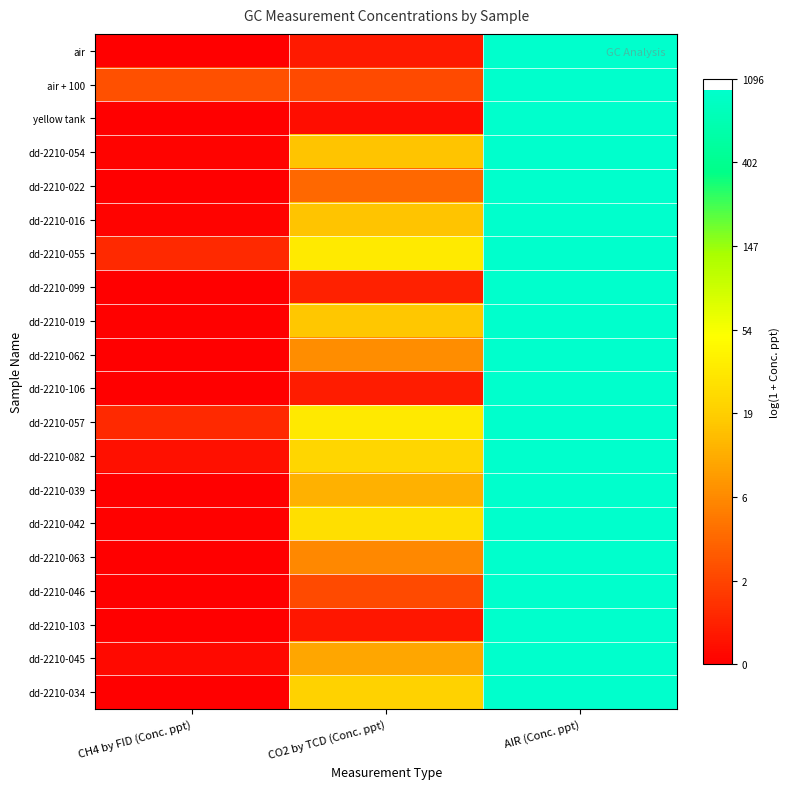

Which series has the largest total across all categories?

dd-2210-055